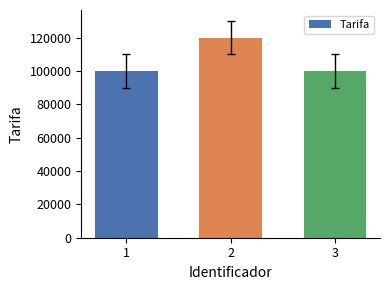

Reading right to left, list all the values displayed in this chart.

3=100000	2=120000	1=100000